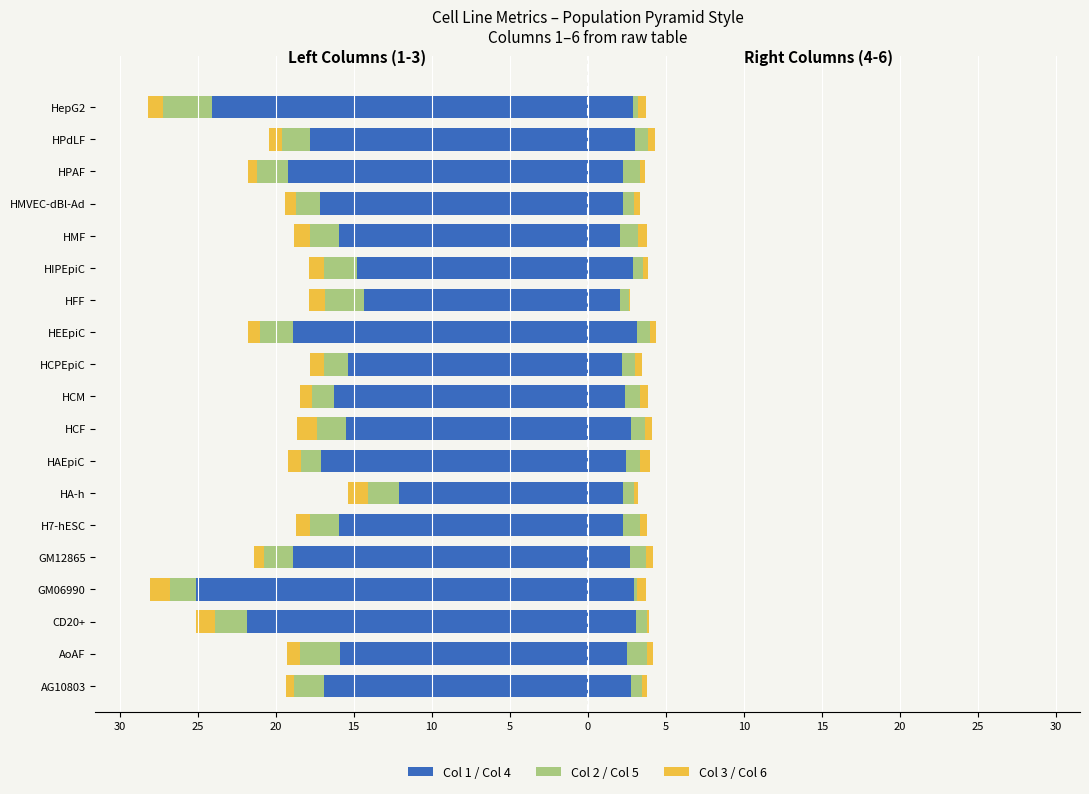

The value of Col 4 (right) at HCF is 4.9. True or false?

False